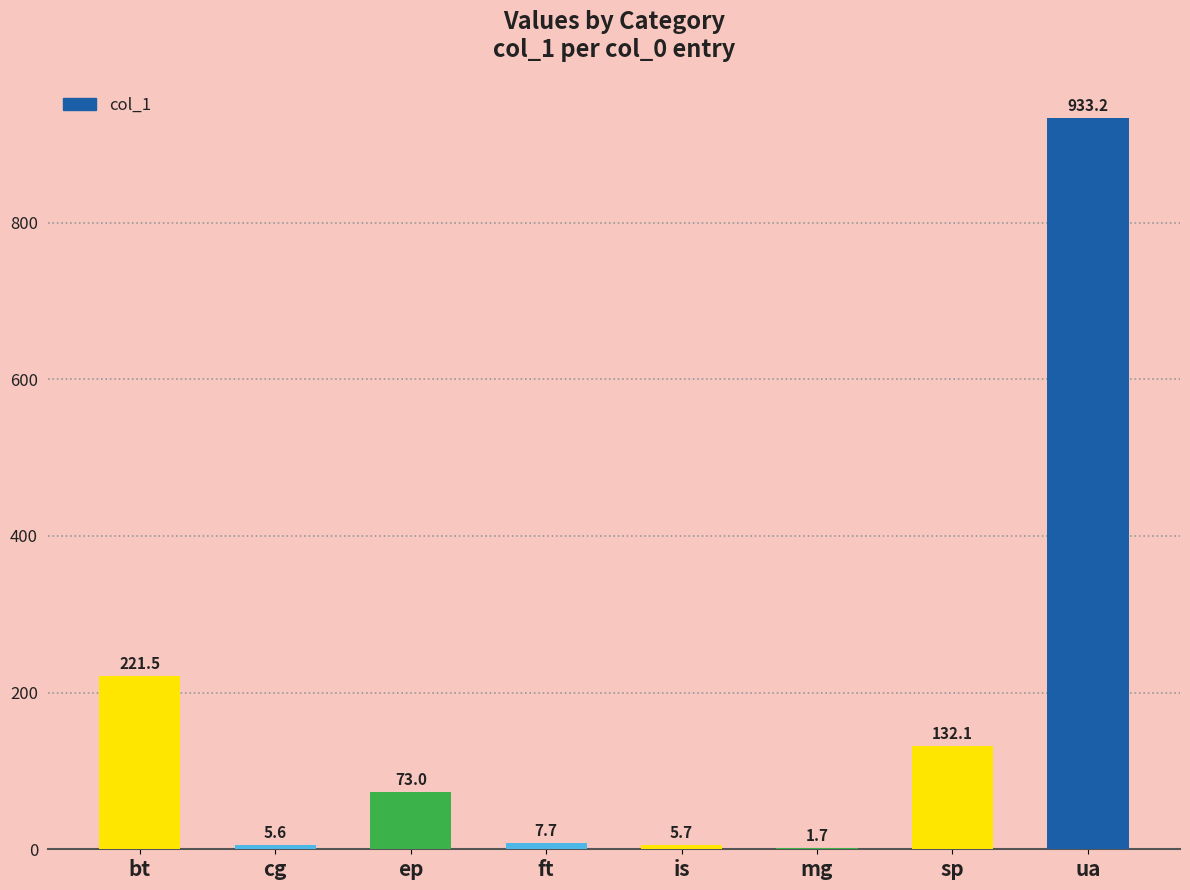

Reading left to right, transcribe all the data shown in this chart.

221.5	5.6	73.0	7.7	5.7	1.7	132.1	933.2